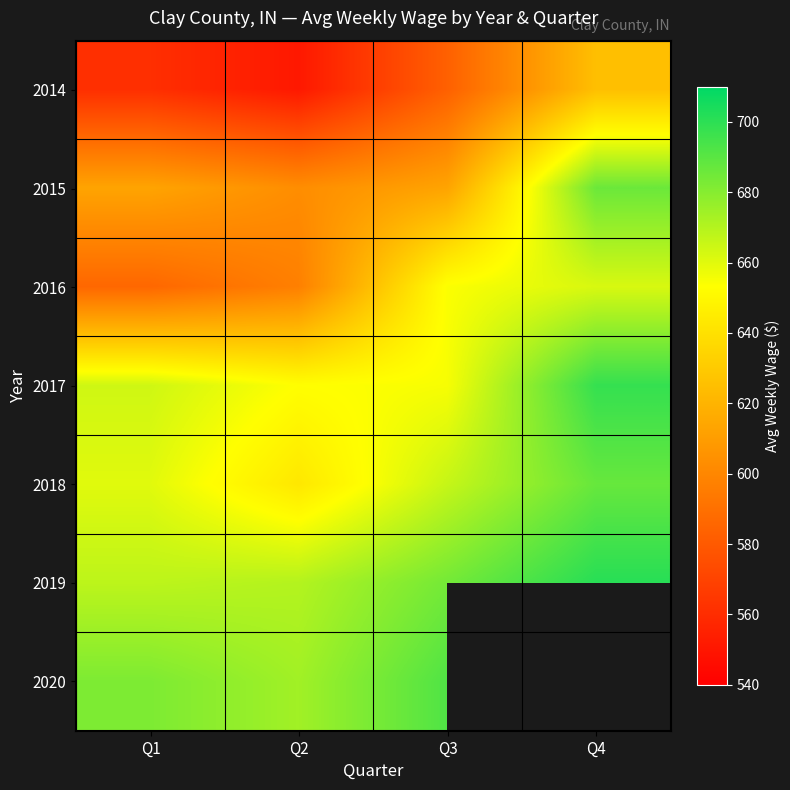

What is the difference between the maximum and minimum values in the 2014 series?

74.0